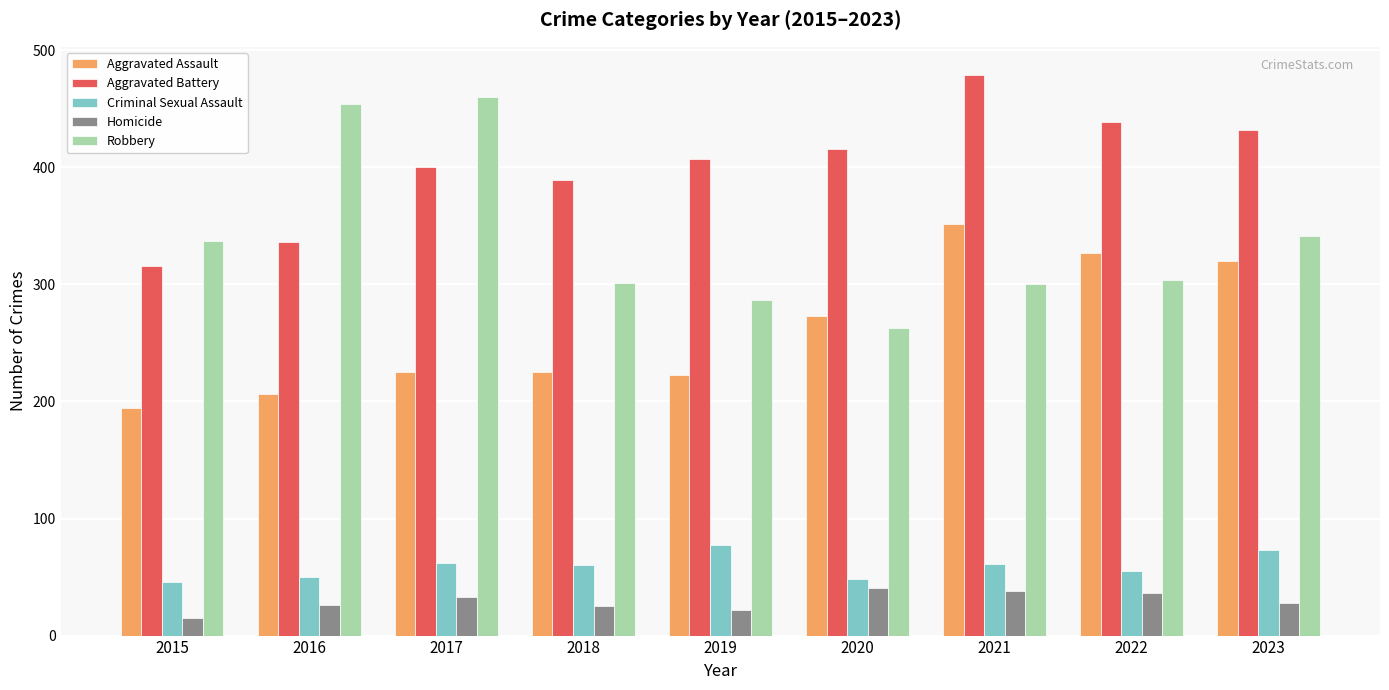

How many data points in Robbery are less than 304?

4